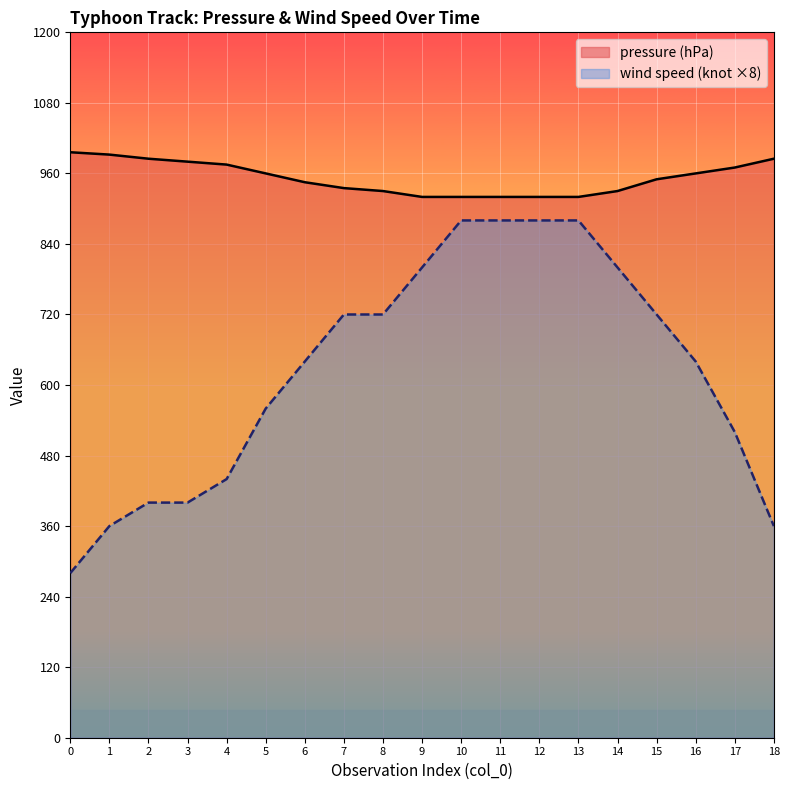

What is the lowest value of the wind speed (knot) series?

280